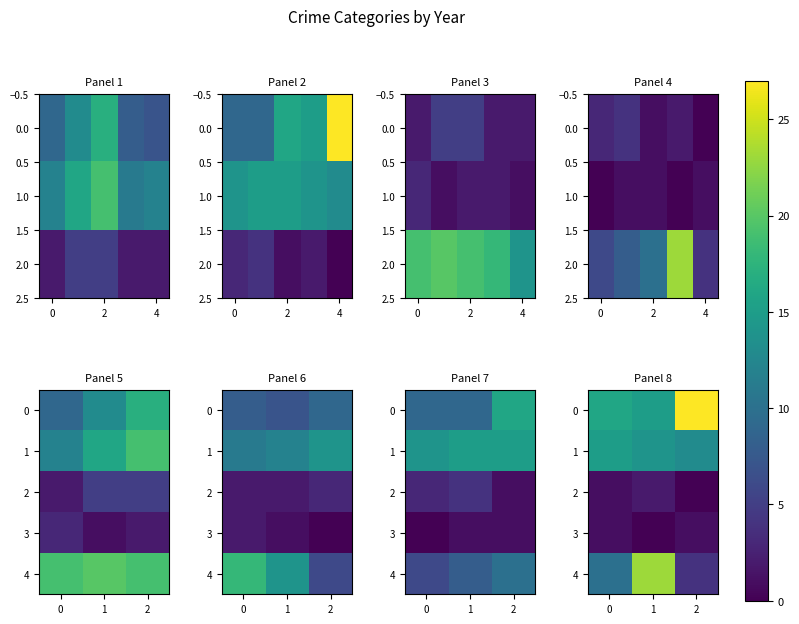

What is the difference between the highest and lowest values at 2?

27